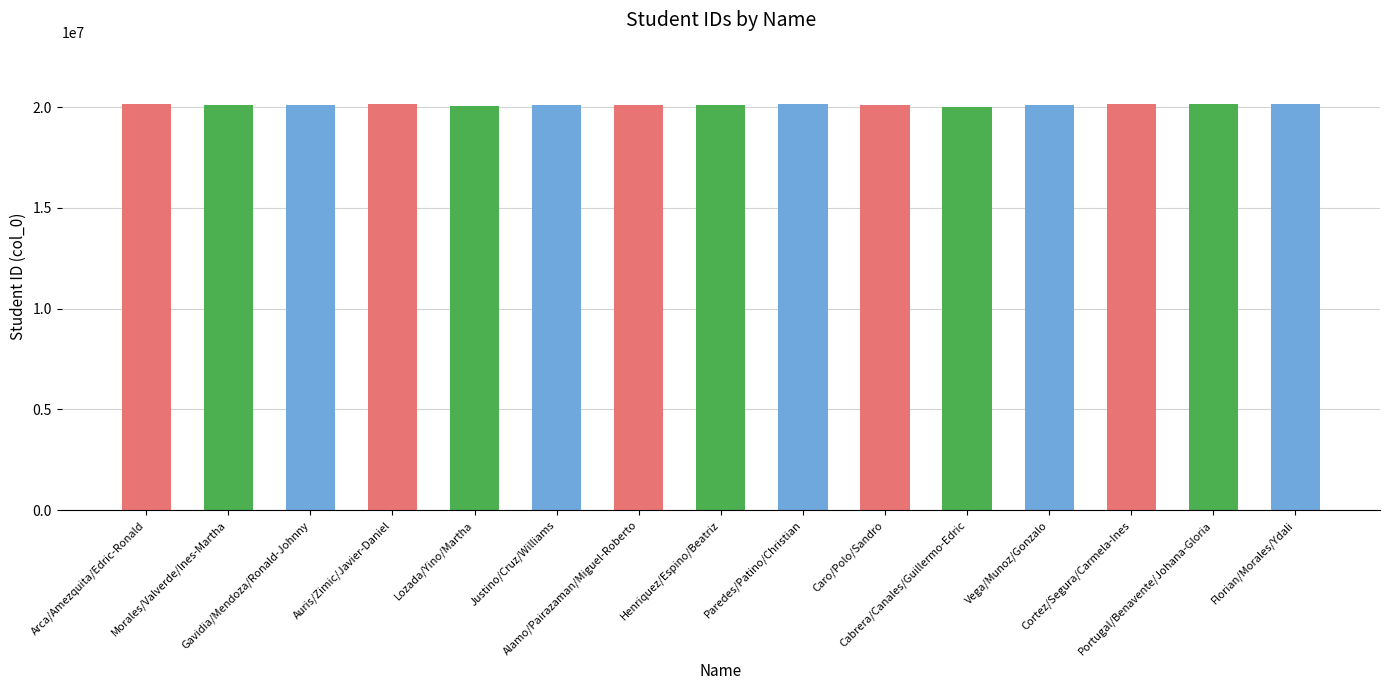

What is the maximum value shown in the chart?

20179442